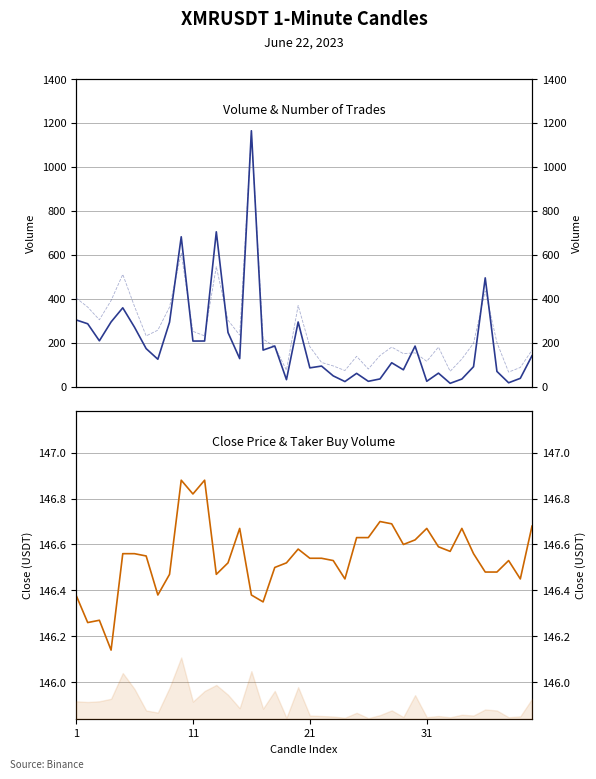

Which series has the widest spread of values?

Volume